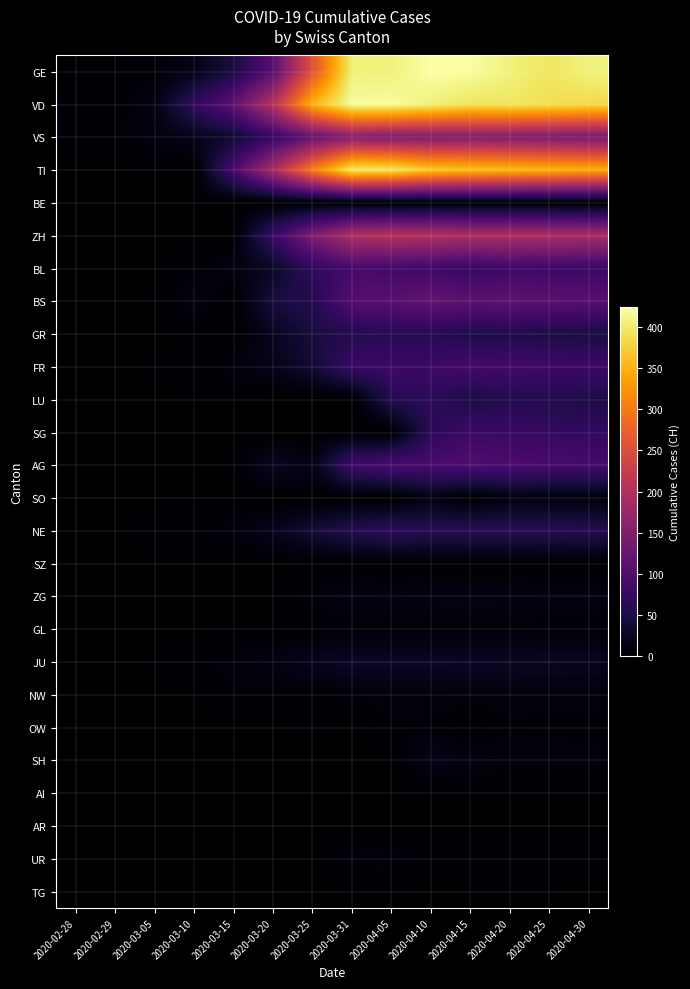

What is the maximum value shown in the chart?

424